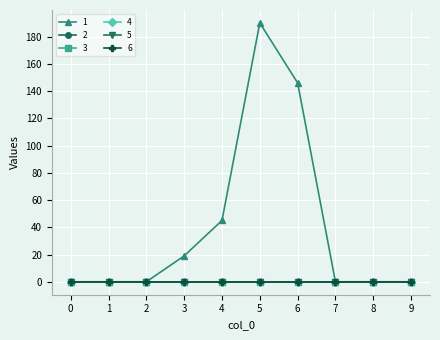

Reading left to right, what are all the values shown in this chart?

1: 0=0	1=0	2=0	3=19	4=45	5=190	6=146	7=0	8=0	9=0
2: 0=0	1=0	2=0	3=0	4=0	5=0	6=0	7=0	8=0	9=0
3: 0=0	1=0	2=0	3=0	4=0	5=0	6=0	7=0	8=0	9=0
4: 0=0	1=0	2=0	3=0	4=0	5=0	6=0	7=0	8=0	9=0
5: 0=0	1=0	2=0	3=0	4=0	5=0	6=0	7=0	8=0	9=0
6: 0=0	1=0	2=0	3=0	4=0	5=0	6=0	7=0	8=0	9=0